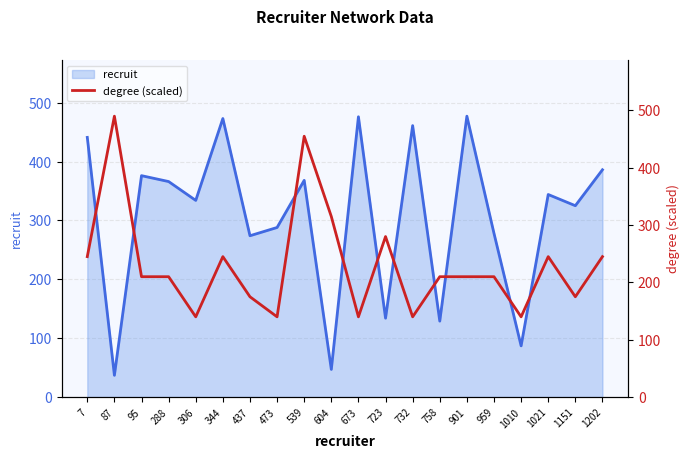

How many values are between 175 and 245?

11